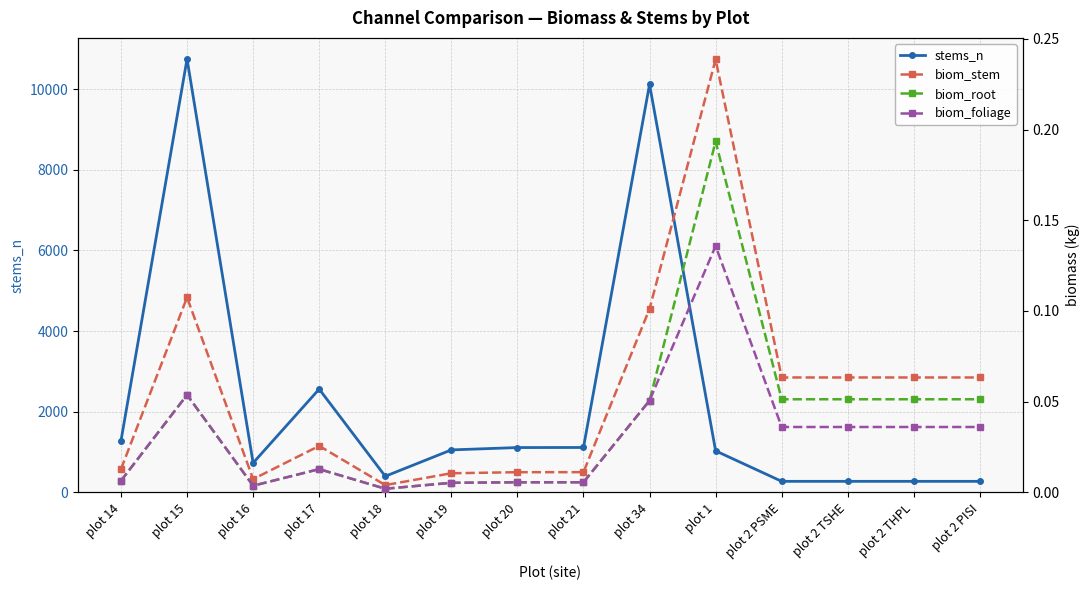

Reading left to right, what are all the values shown in this chart?

stems_n: 1278.0	10748.0	730.0	2561.0	399.0	1053.0	1111.0	1113.0	10119.0	1029.0	273.0	273.0	273.0	273.0
biom_stem: 0.0	0.1	0.0	0.0	0.0	0.0	0.0	0.0	0.1	0.2	0.1	0.1	0.1	0.1
biom_root: 0.0	0.1	0.0	0.0	0.0	0.0	0.0	0.0	0.1	0.2	0.1	0.1	0.1	0.1
biom_foliage: 0.0	0.1	0.0	0.0	0.0	0.0	0.0	0.0	0.1	0.1	0.0	0.0	0.0	0.0